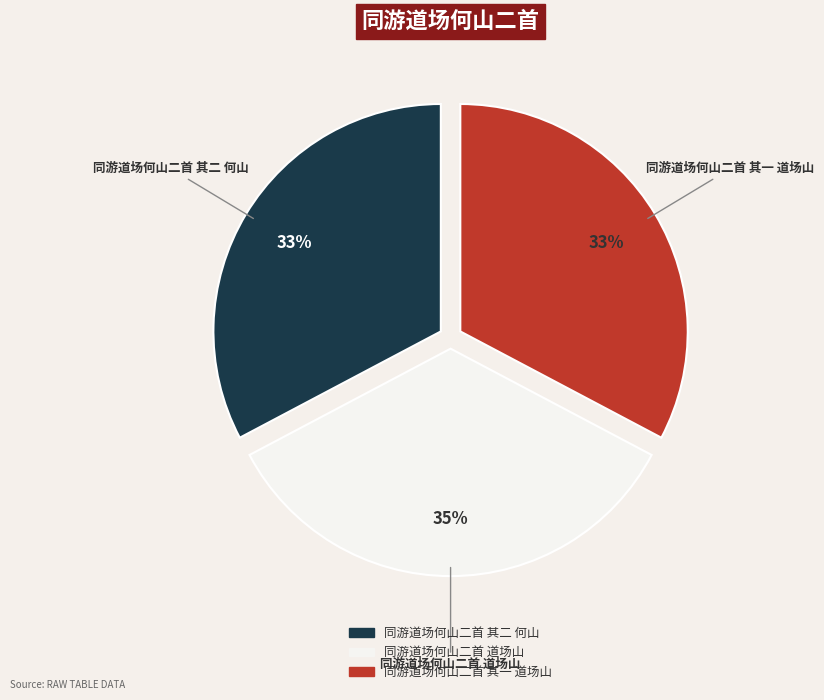

Does 同游道场何山二首 道场山 represent more than half of the total?

No